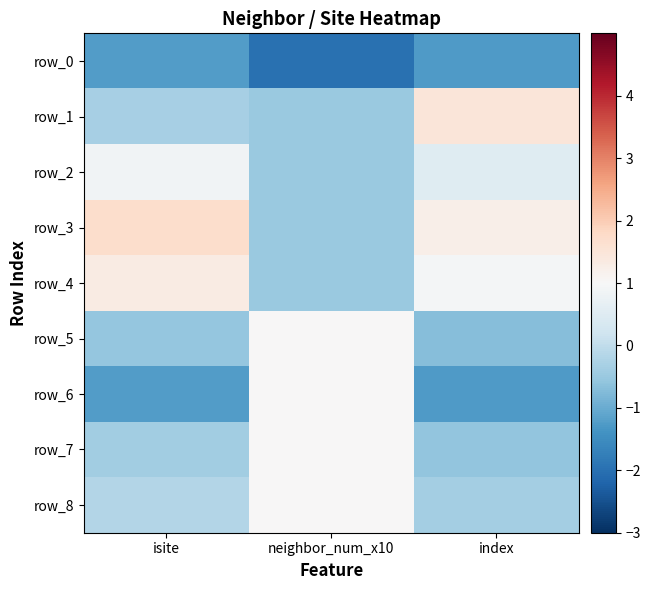

The row_4 series shows 0.6 at isite. True or false?

False